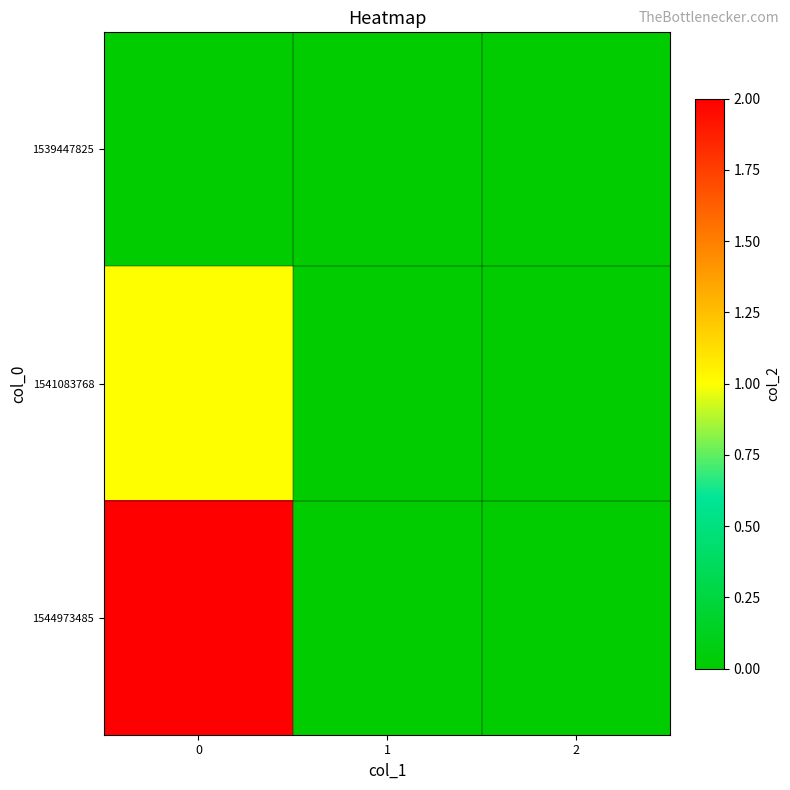

Reading left to right, extract all data points from this chart.

row_0: 0=0	1=0	2=0
row_1: 0=1	1=0	2=0
row_2: 0=2	1=0	2=0